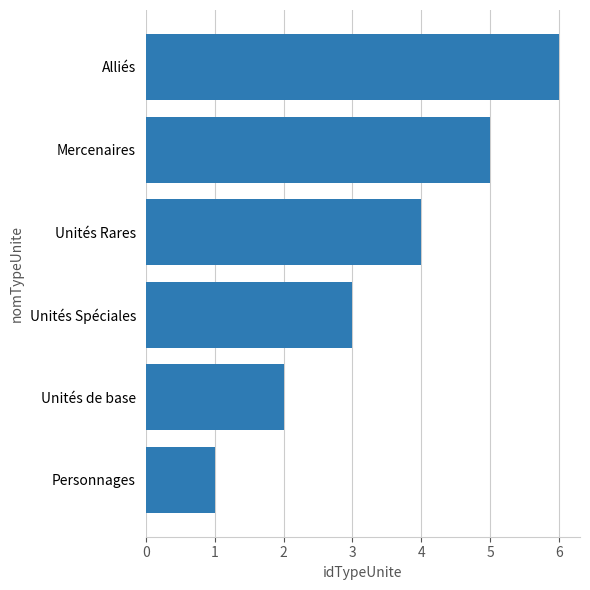

How many categories are shown in the chart?

6